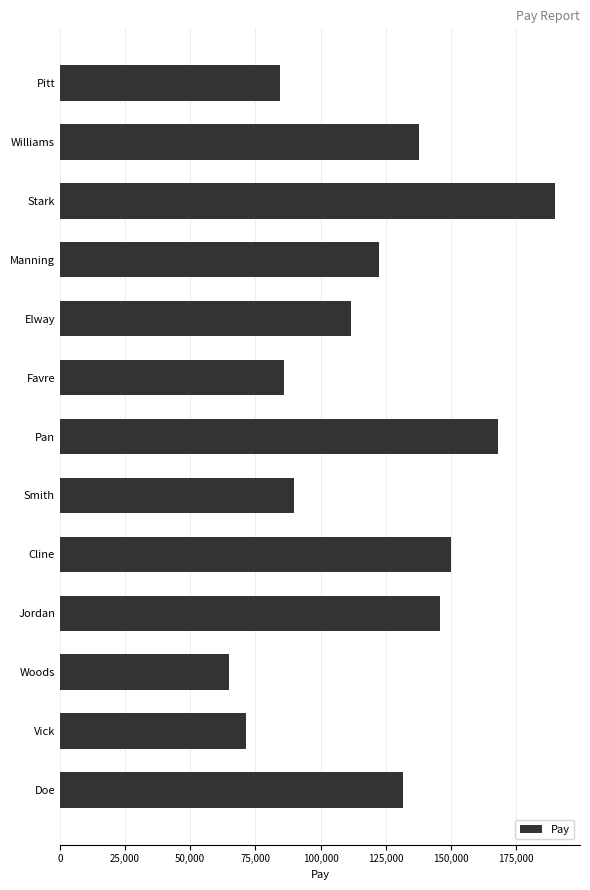

Between Manning and Doe, which is larger?

Doe